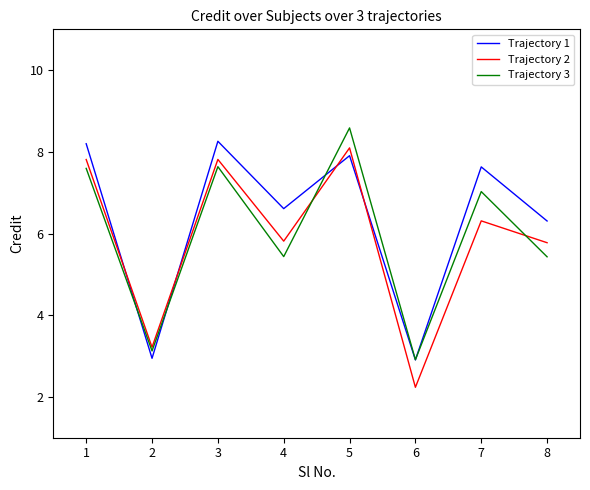

What is the difference between the highest and lowest values at 6?

0.7